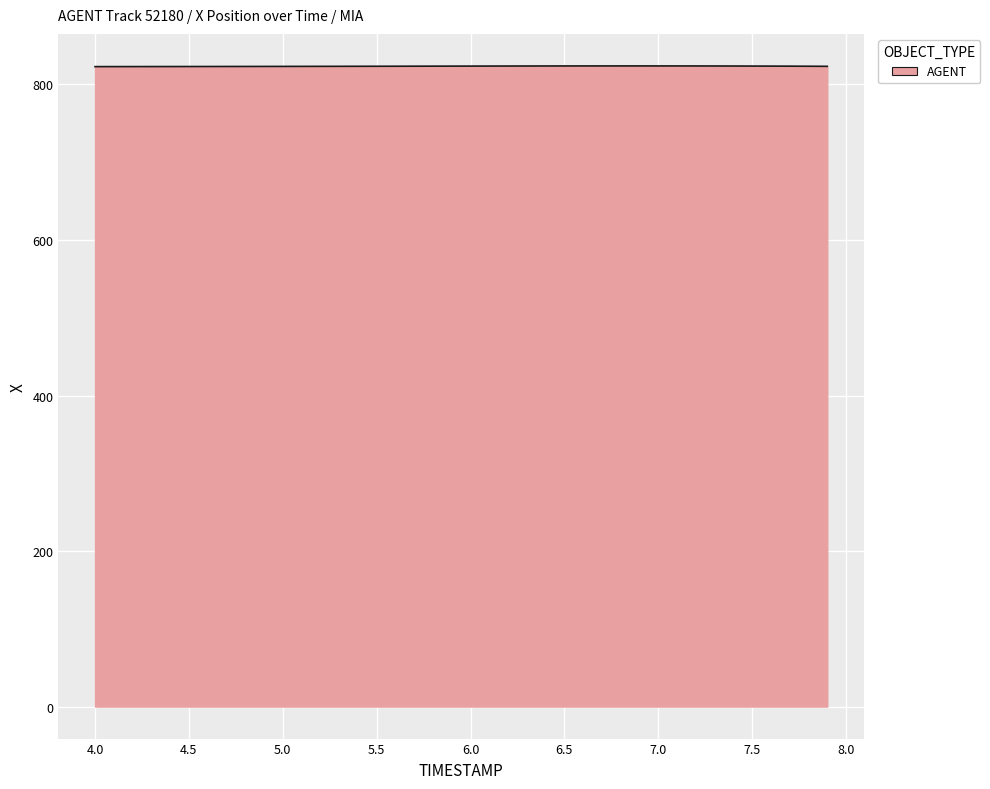

What is the greatest value displayed?

823.9